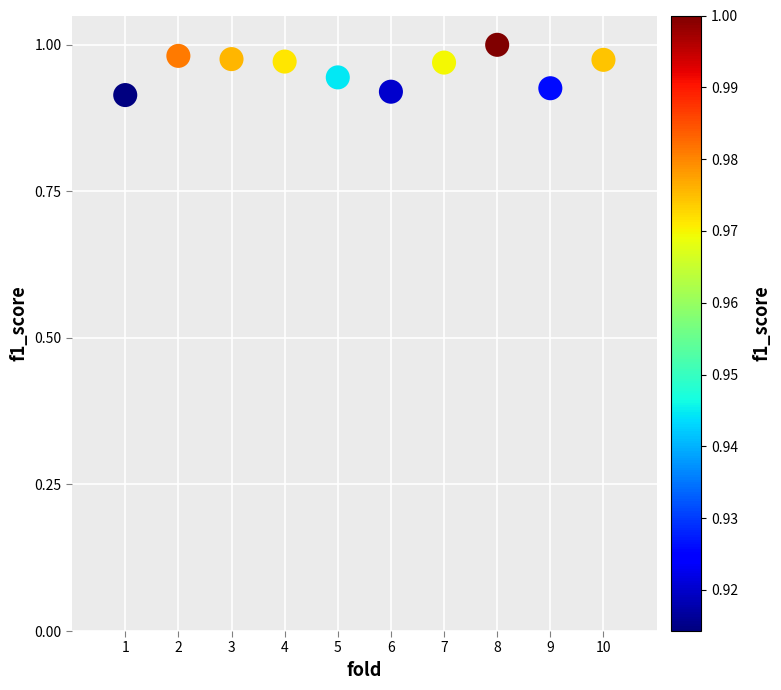

What is the range of X values (max minus min)?

9.0